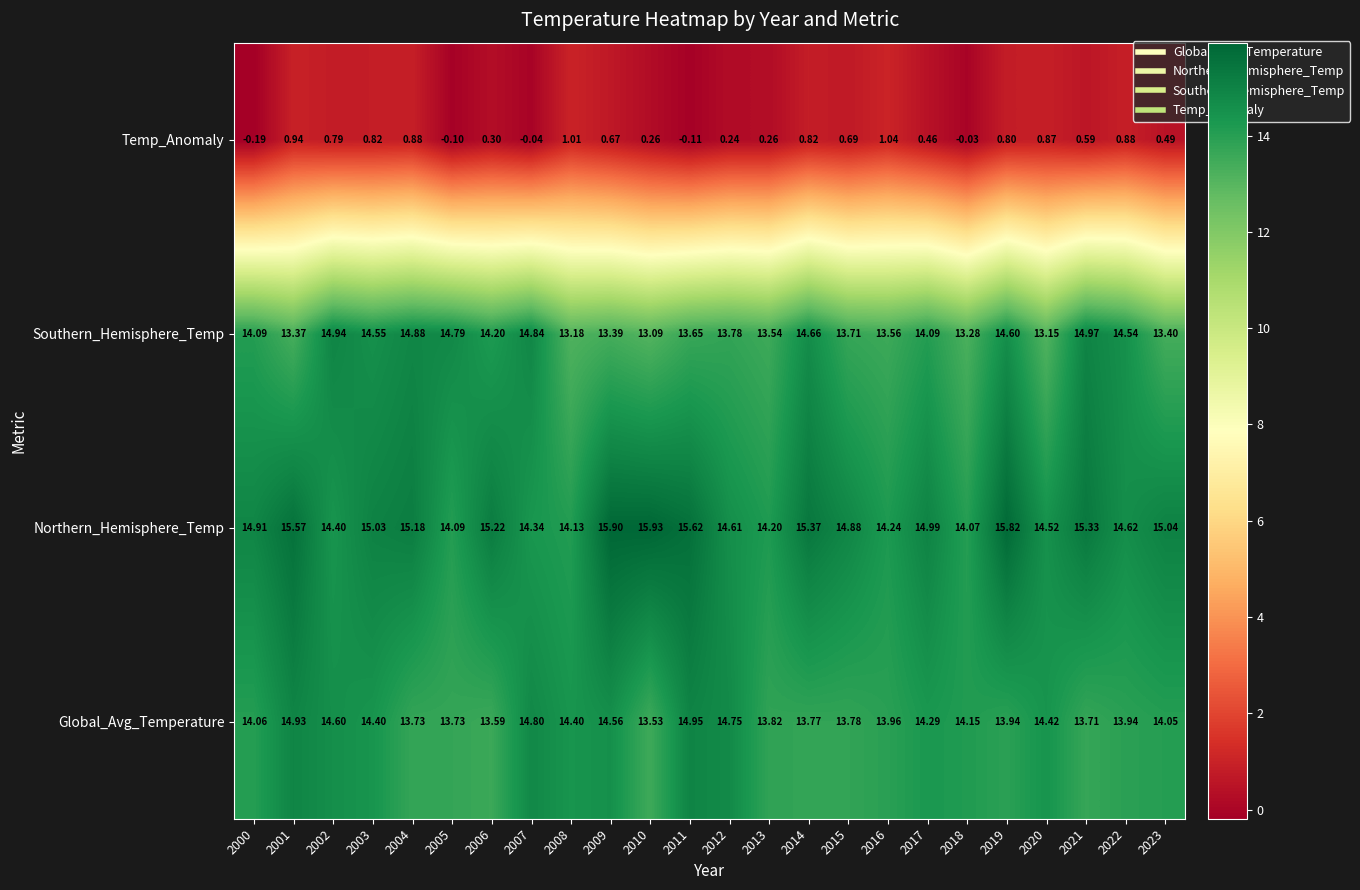

Is the value of Northern_Hemisphere_Temp at 2015 greater than the value of Global_Avg_Temperature at 2010?

Yes